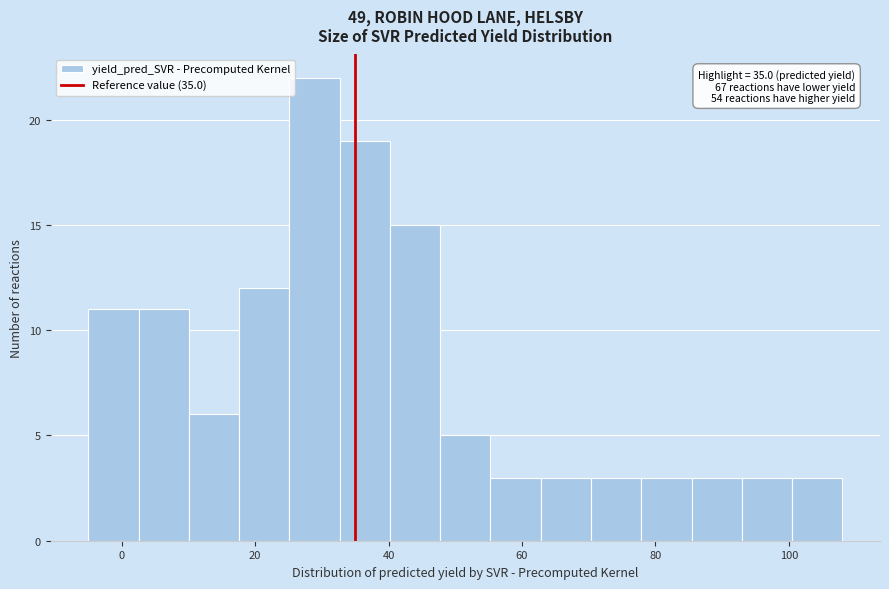

Read against the x-axis, roughly where is the centre of the tallest bar?

28